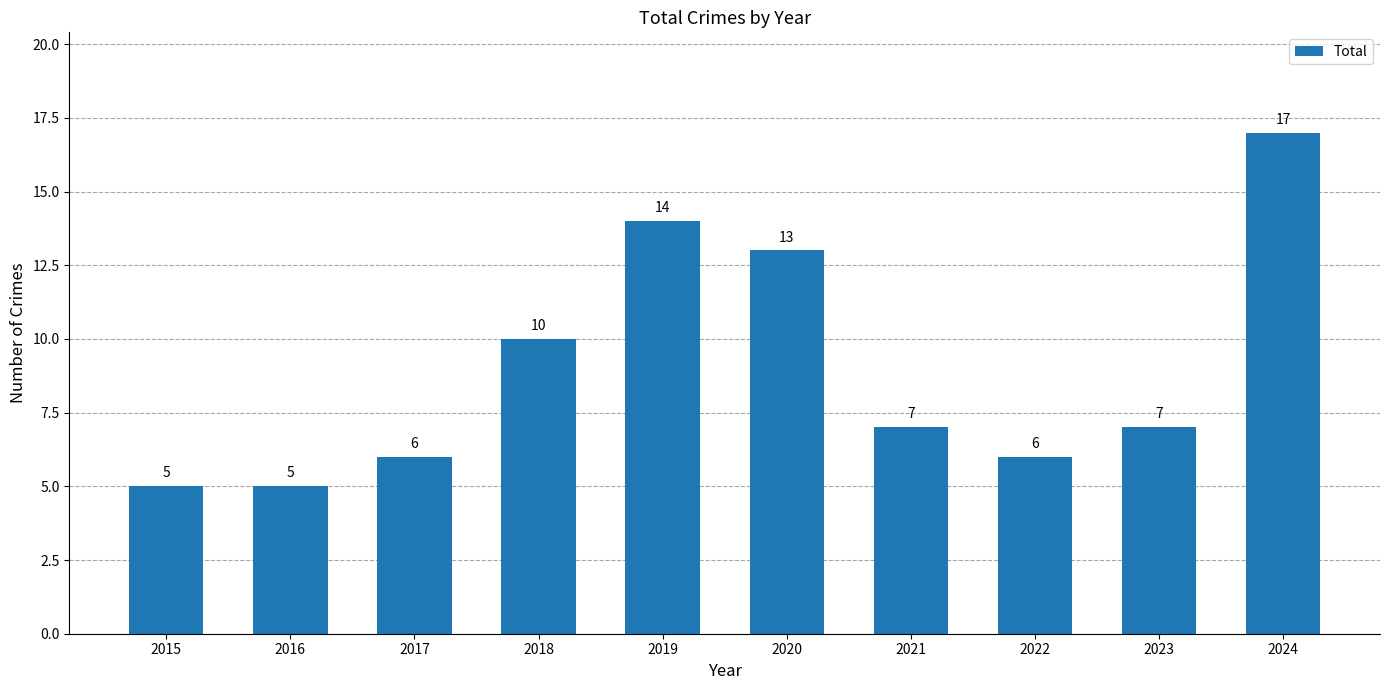

What is the average value?

9